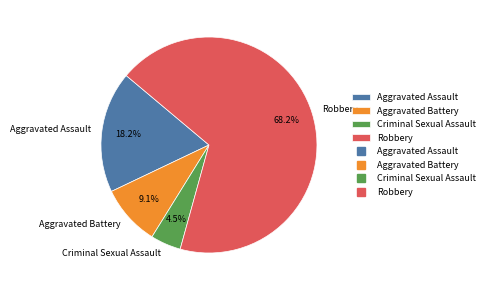

Is there any slice that represents more than half of the pie?

Yes